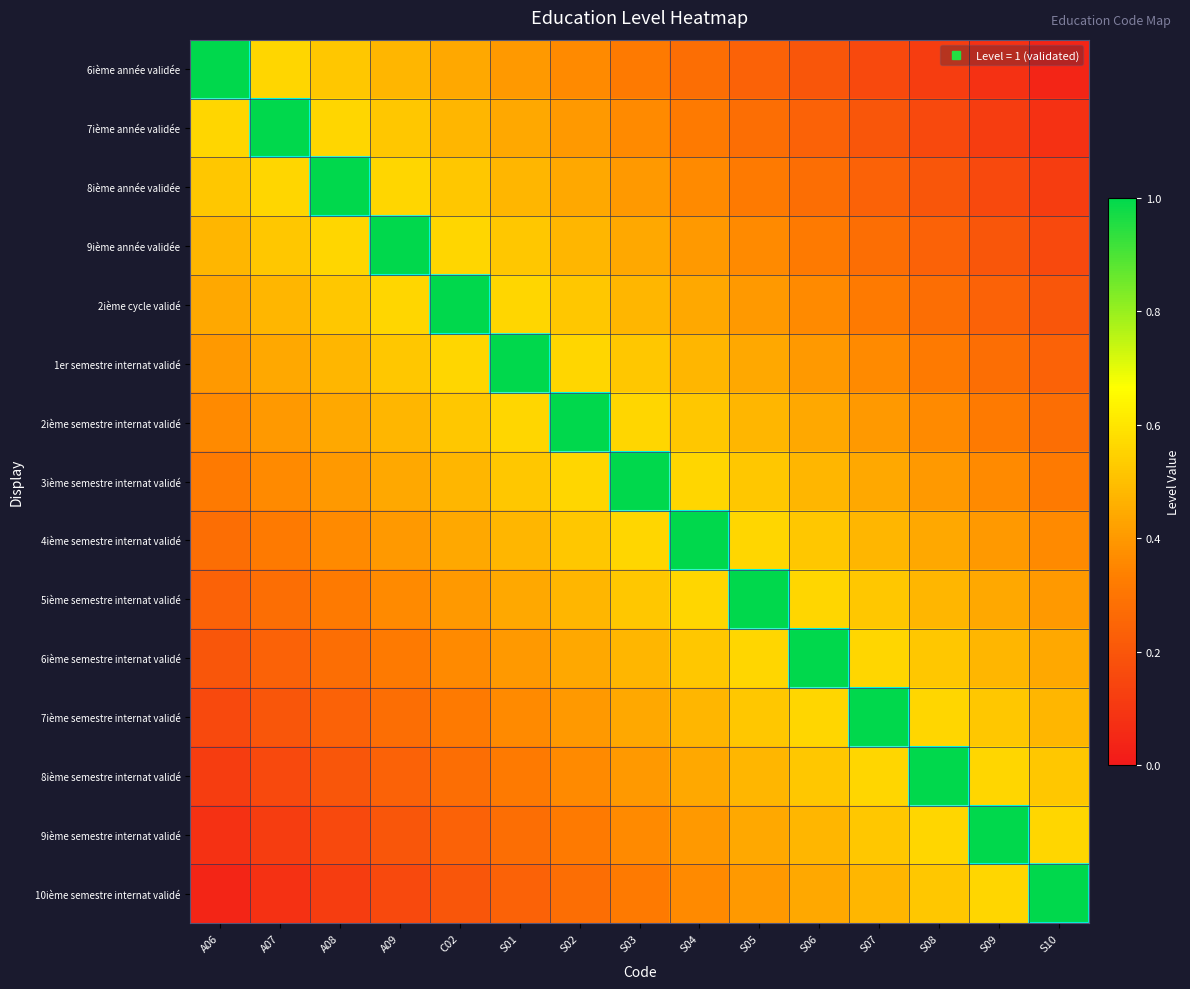

What is the greatest value displayed?

1.0